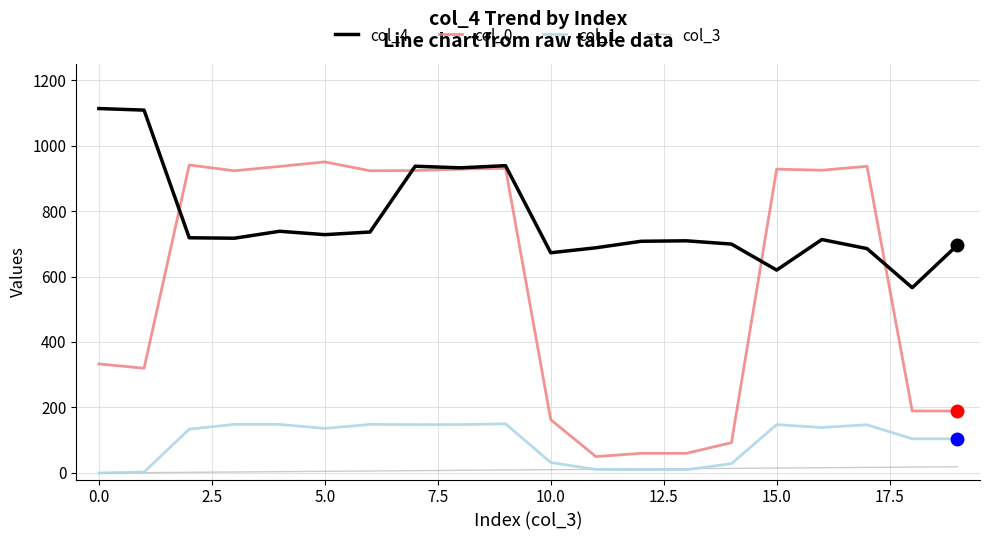

Does the chart have visible grid lines?

Yes